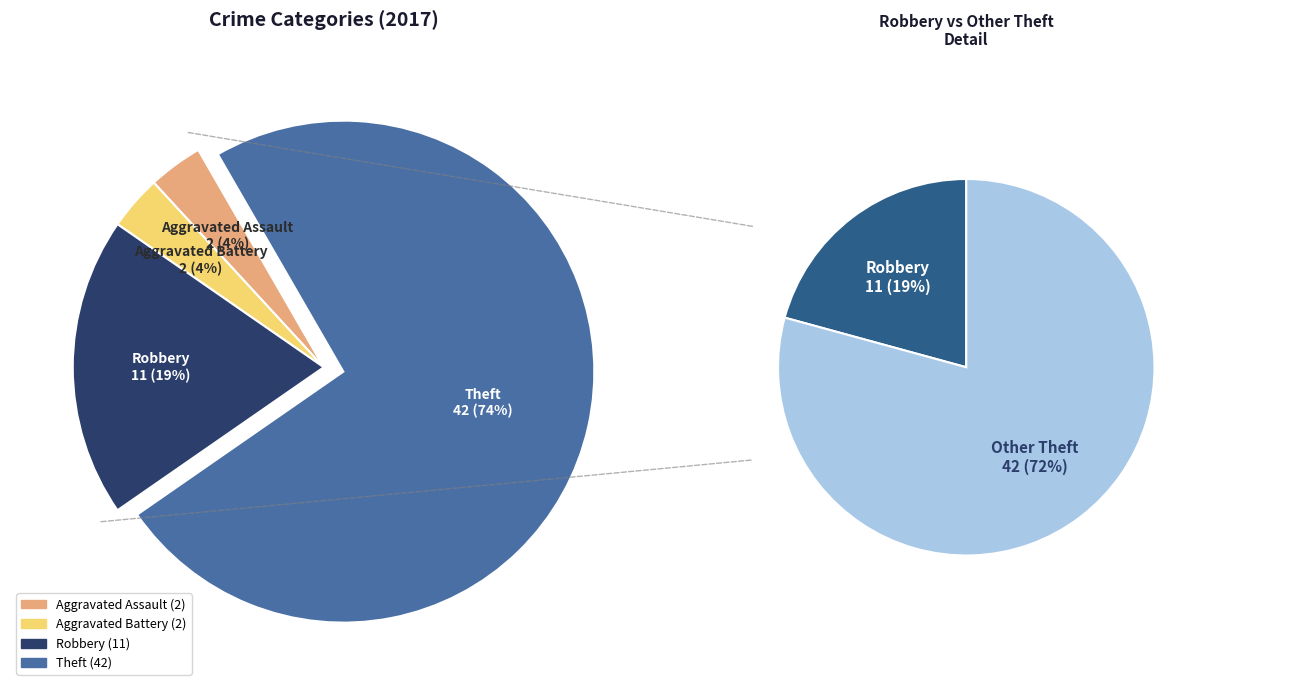

Is there a majority slice in this chart?

Yes